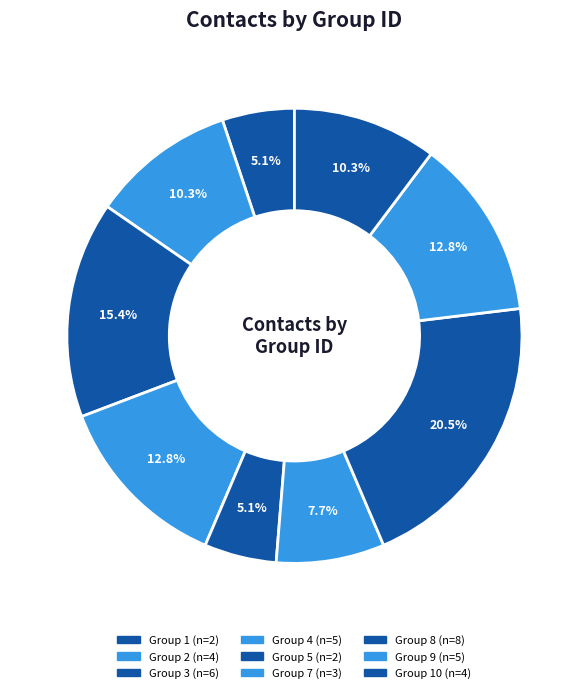

How many slices are in this pie chart?

9